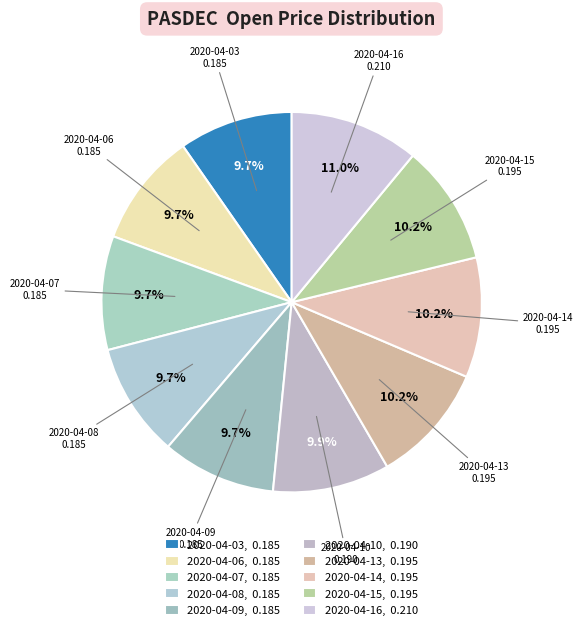

Is it true that 2020-04-14 is 10% of the pie?

True